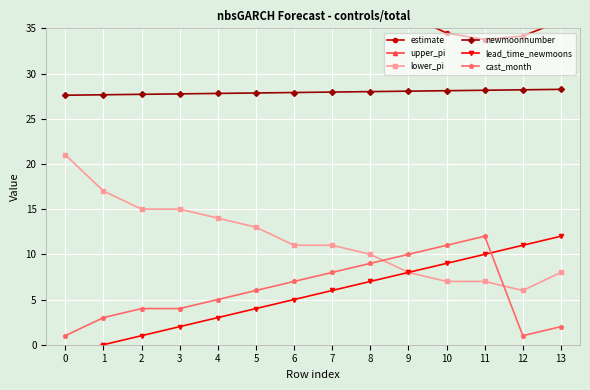

How many values in the lead_time_newmoons series exceed 6?

6